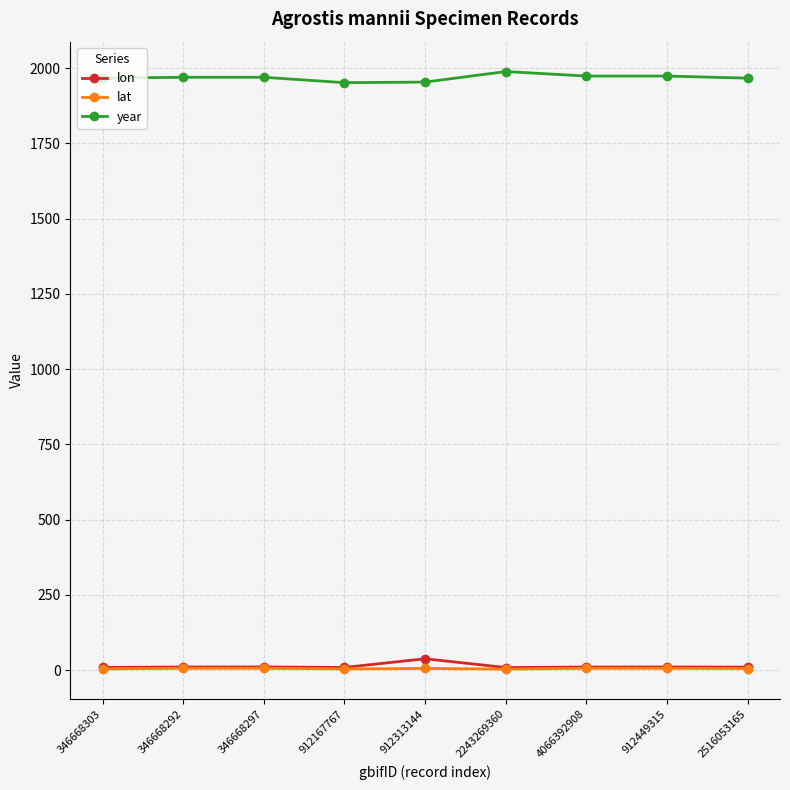

What is the lowest value of the year series?

1952.0